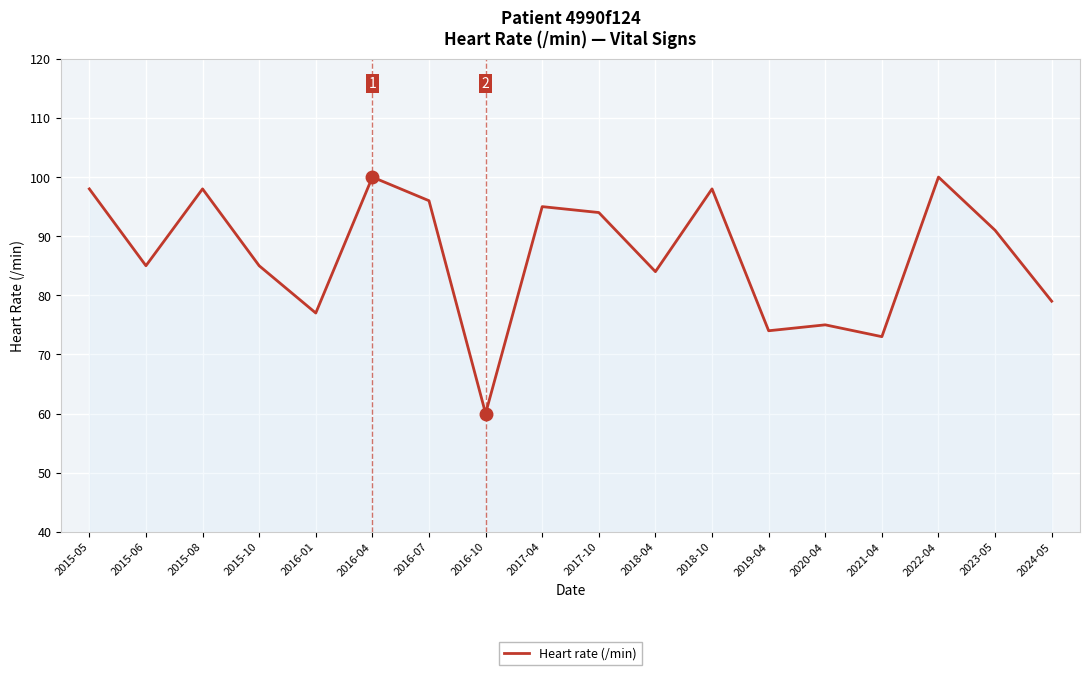

Approximately how many times larger is the value at 2015-05 compared to 2016-04?

1.0